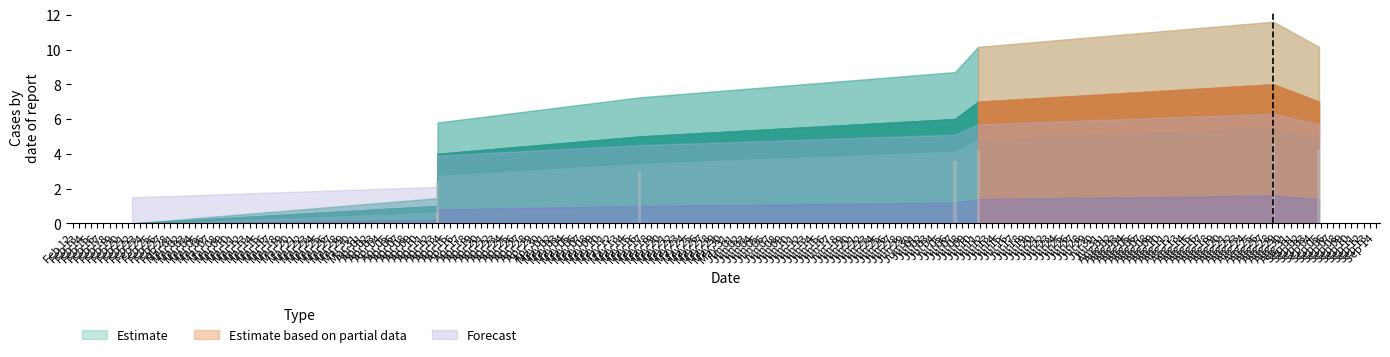

What is the maximum value shown in the chart?

4.8